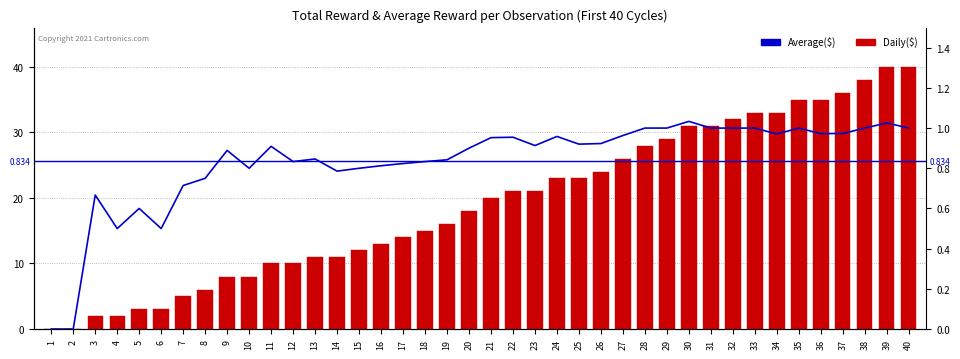

The value of Daily($) at 30 is 31.0. True or false?

True